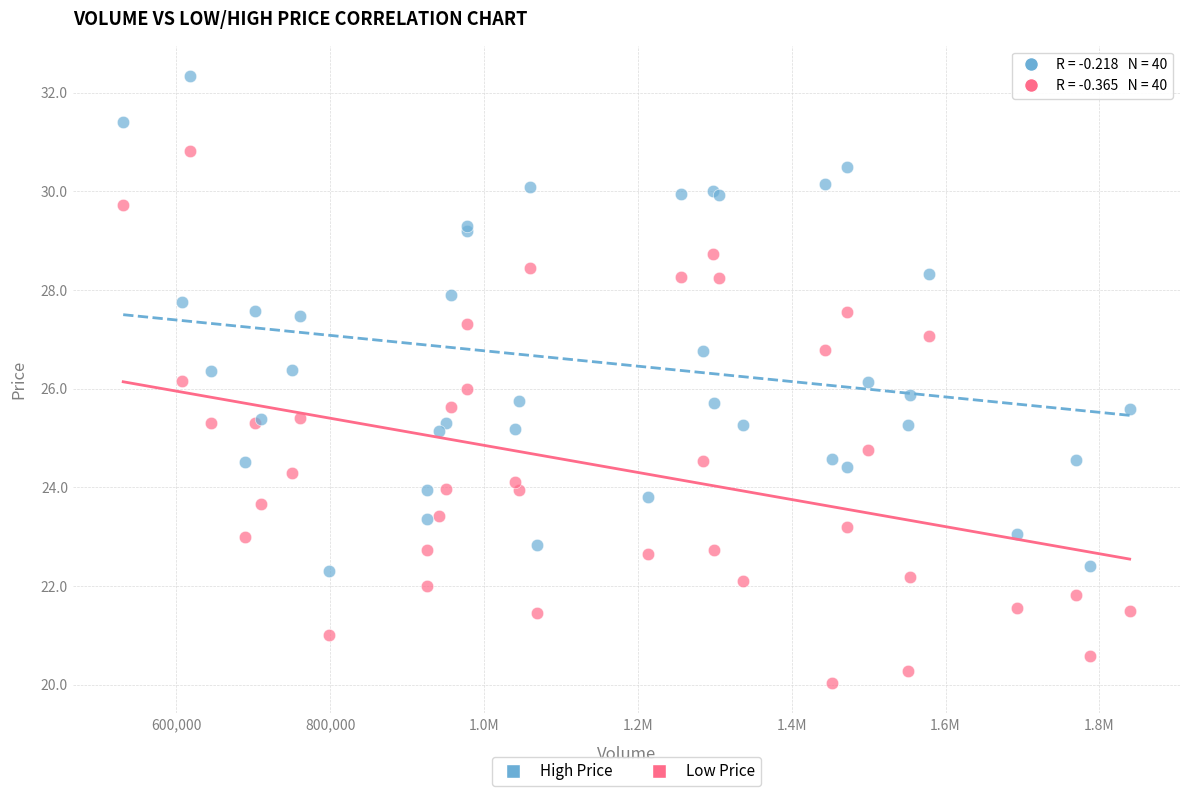

Which series has the largest Y range (max minus min)?

Low Price